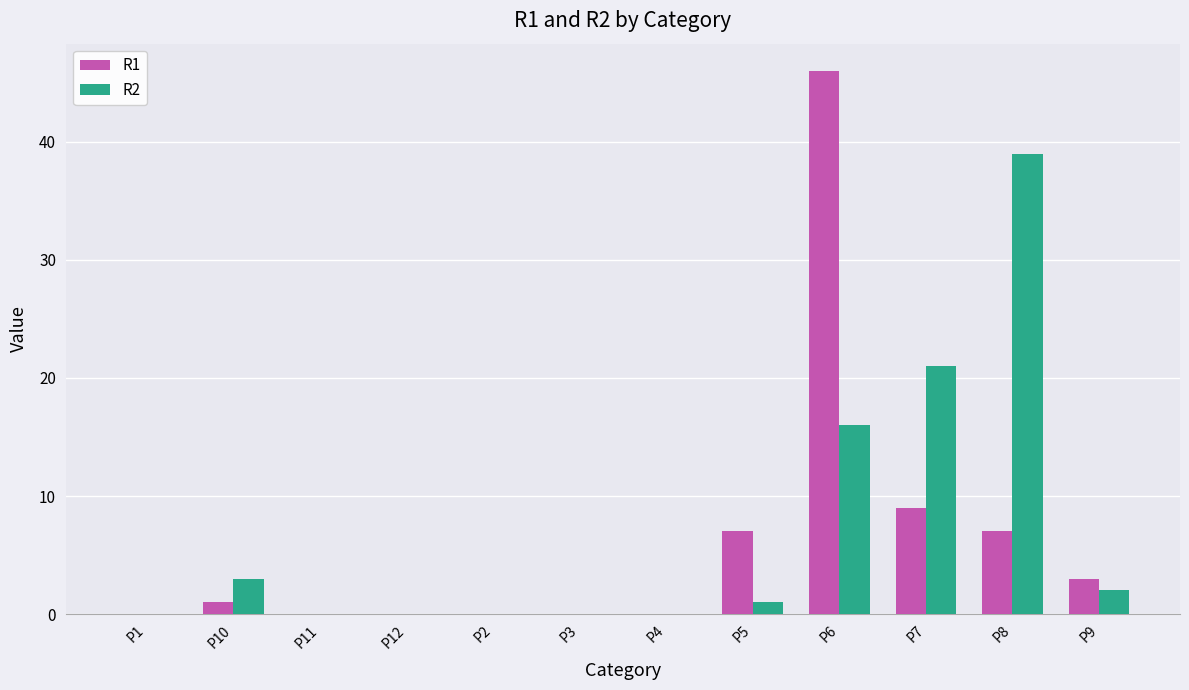

Are the bars grouped side by side (vs. stacked)?

Yes